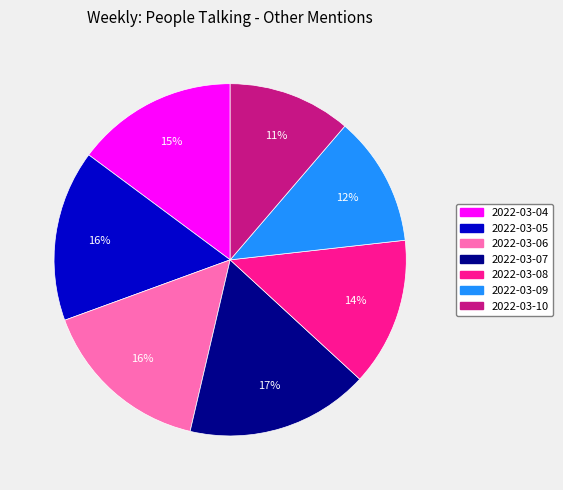

Which slice is the smallest?

2022-03-10